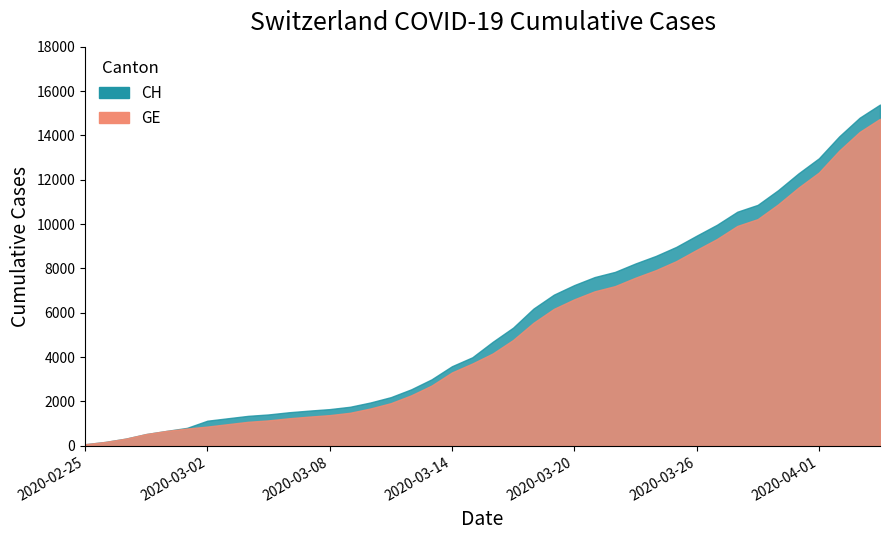

Rank the series by their maximum value, from highest to lowest.

CH, GE